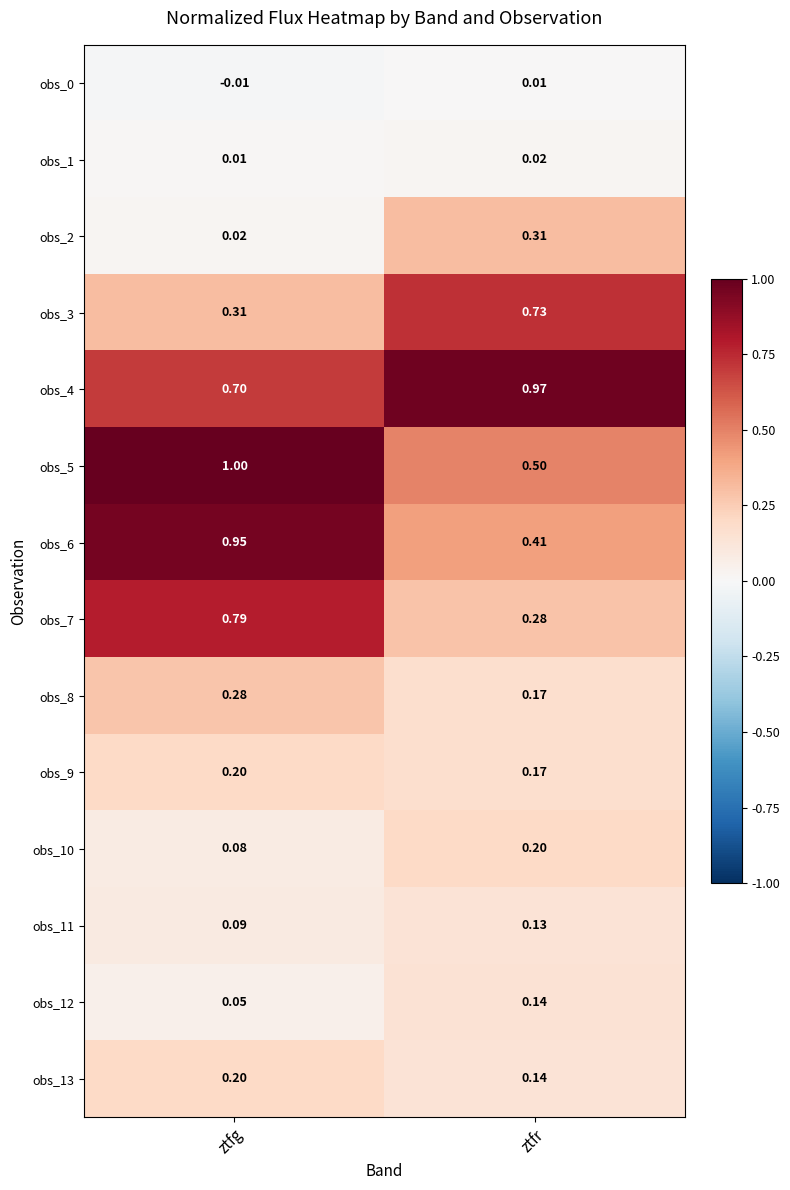

Count the number of data series in this chart.

14